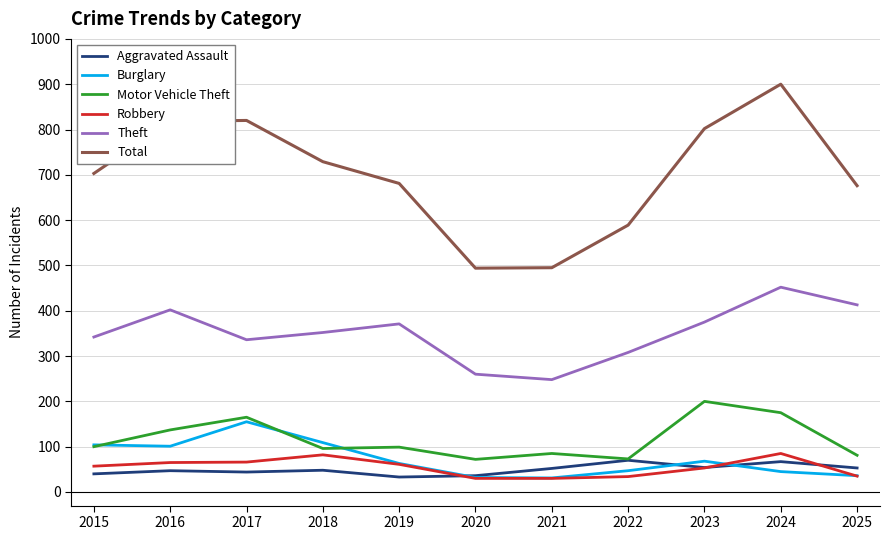

True or false: Aggravated Assault and Theft cross at least once.

False